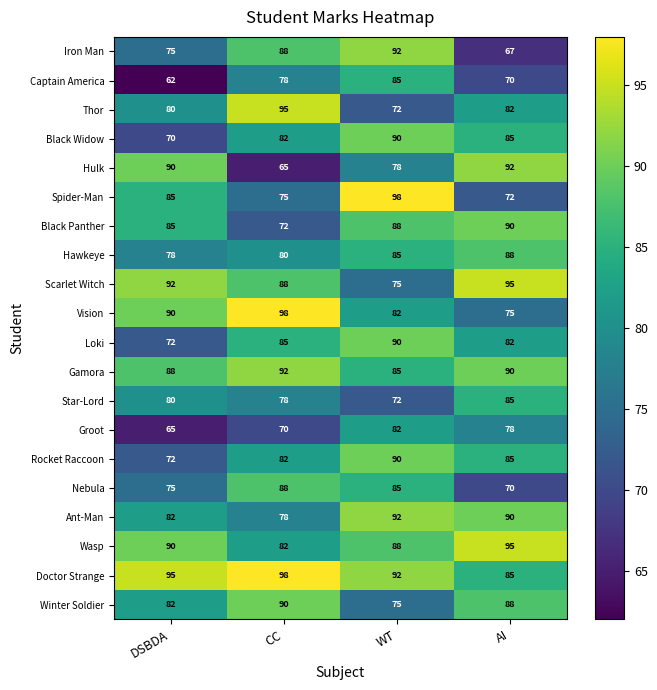

What is the smallest value displayed?

62